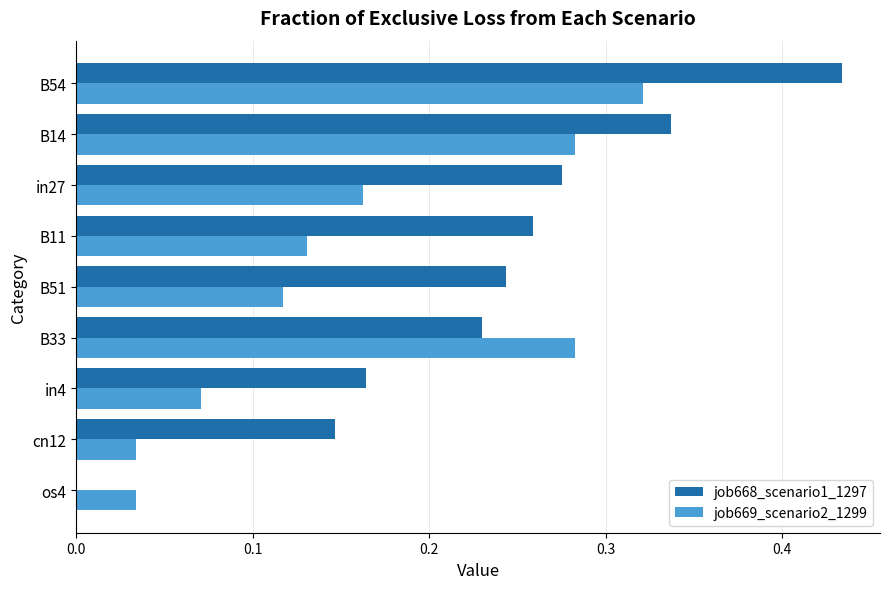

The job669_scenario2_1299 series shows 0.2 at B51. True or false?

False